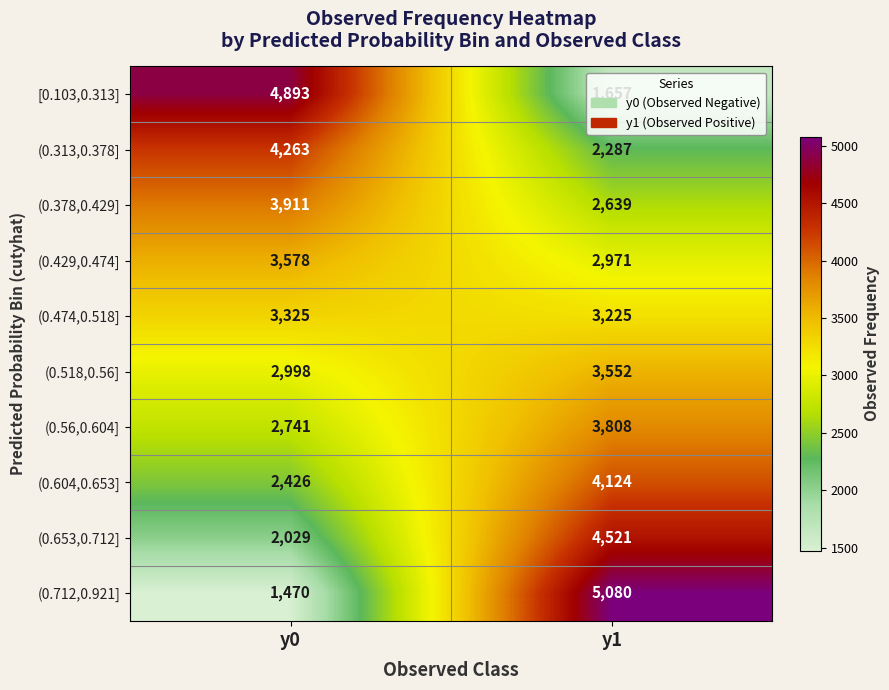

Which series has the largest range (max minus min)?

(0.712,0.921]